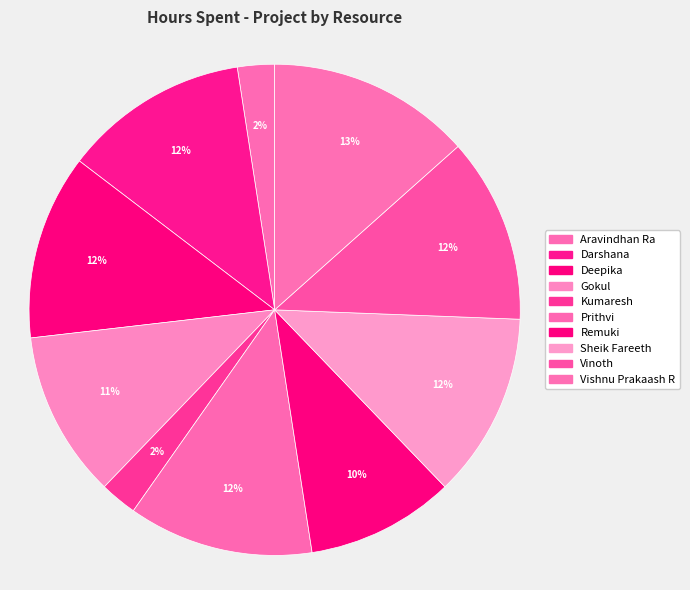

Is the sum of Vinoth and Aravindhan Ra greater than half?

No